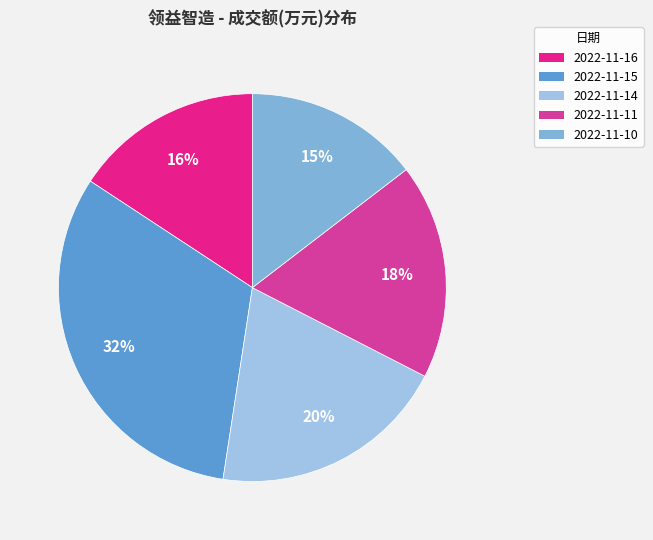

Which slice is the smallest?

2022-11-10